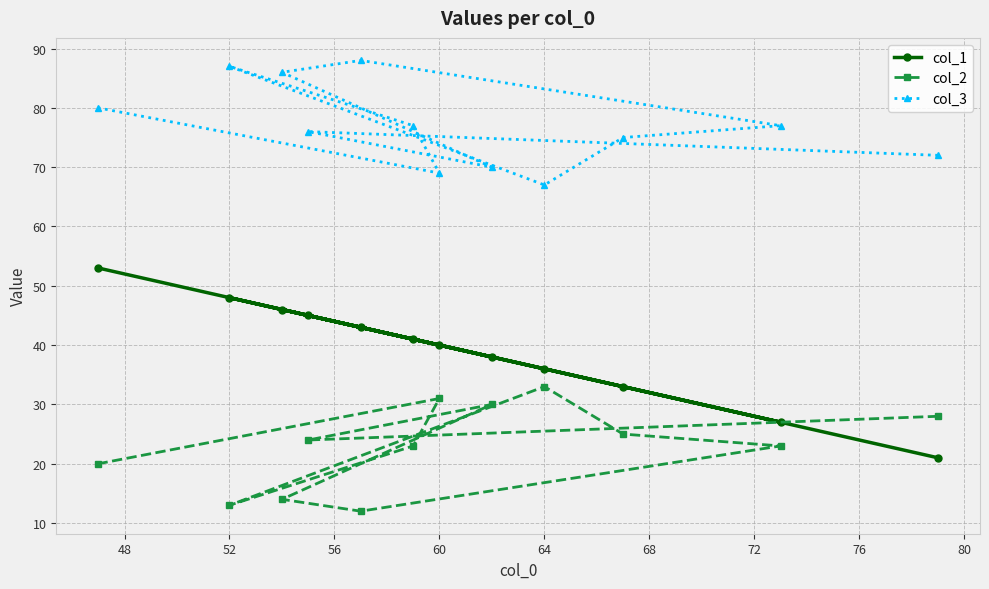

True or false: col_3 and col_2 intersect in this chart.

False